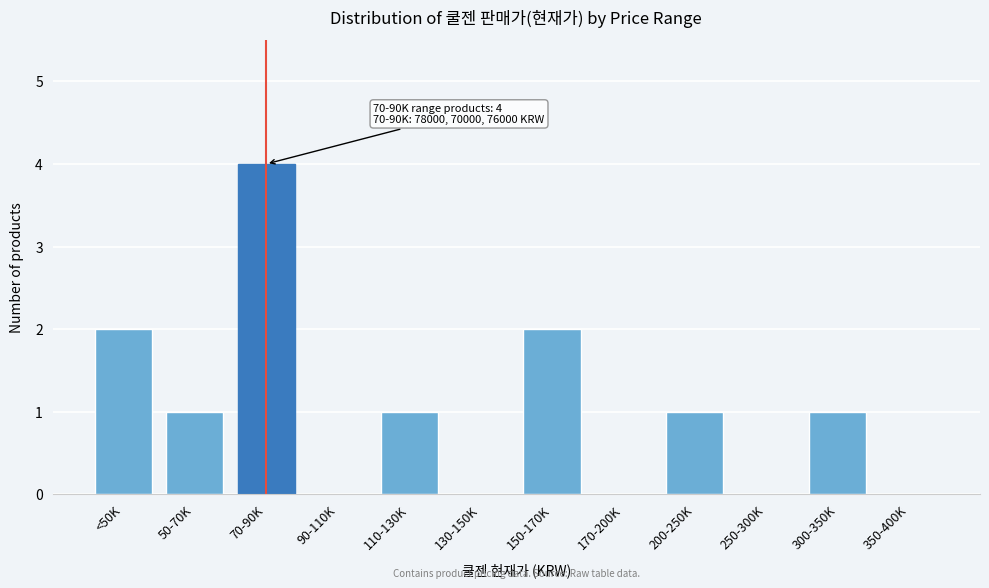

Reading left to right, transcribe all the data shown in this chart.

<50K=2	50-70K=1	70-90K=4	90-110K=0	110-130K=1	130-150K=0	150-170K=2	170-200K=0	200-250K=1	250-300K=0	300-350K=1	350-400K=0